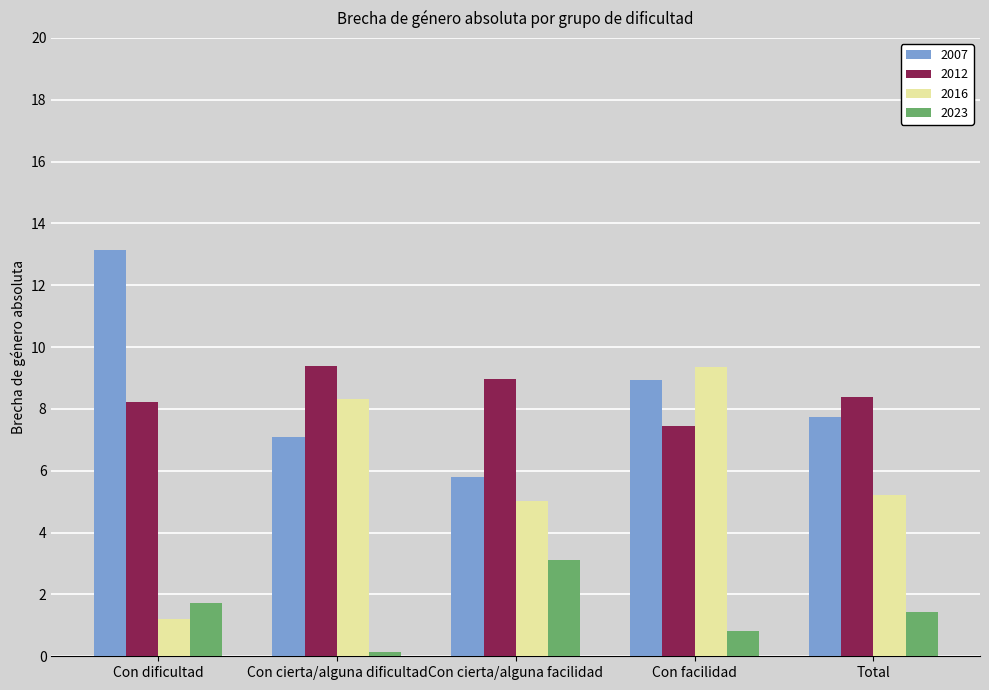

Where does the 2016 series first go above 5?

Con cierta/alguna dificultad